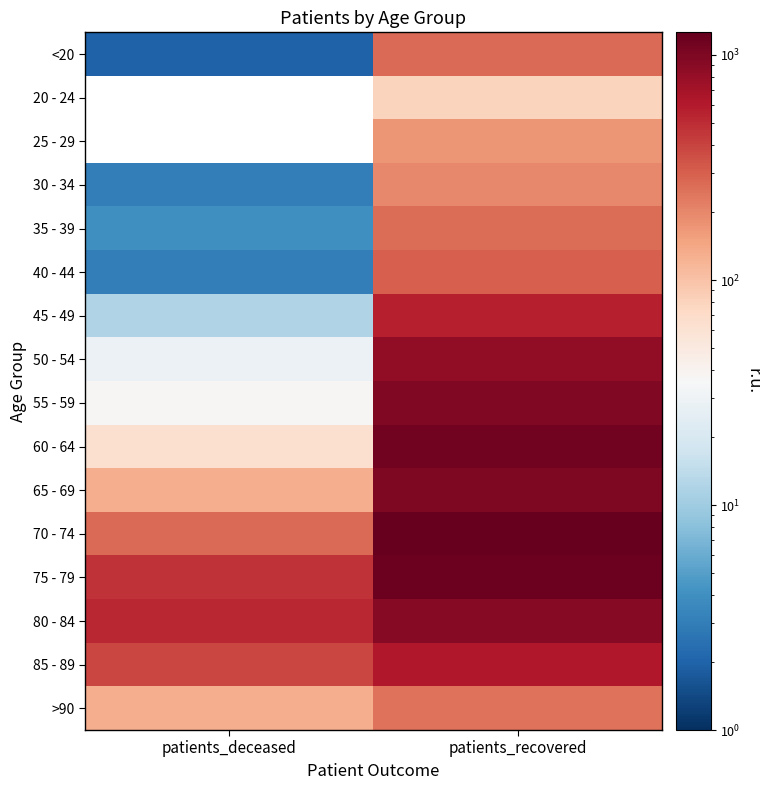

List the series in order of their peak value, lowest first.

20 - 24, 25 - 29, 30 - 34, >90, 35 - 39, <20, 40 - 44, 45 - 49, 85 - 89, 50 - 54, 80 - 84, 55 - 59, 65 - 69, 60 - 64, 75 - 79, 70 - 74